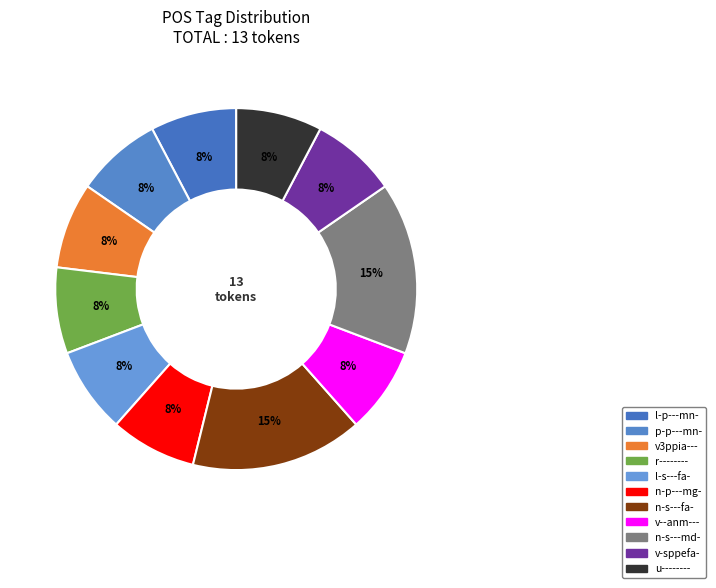

Is it true that l-s---fa- is 8% of the pie?

True